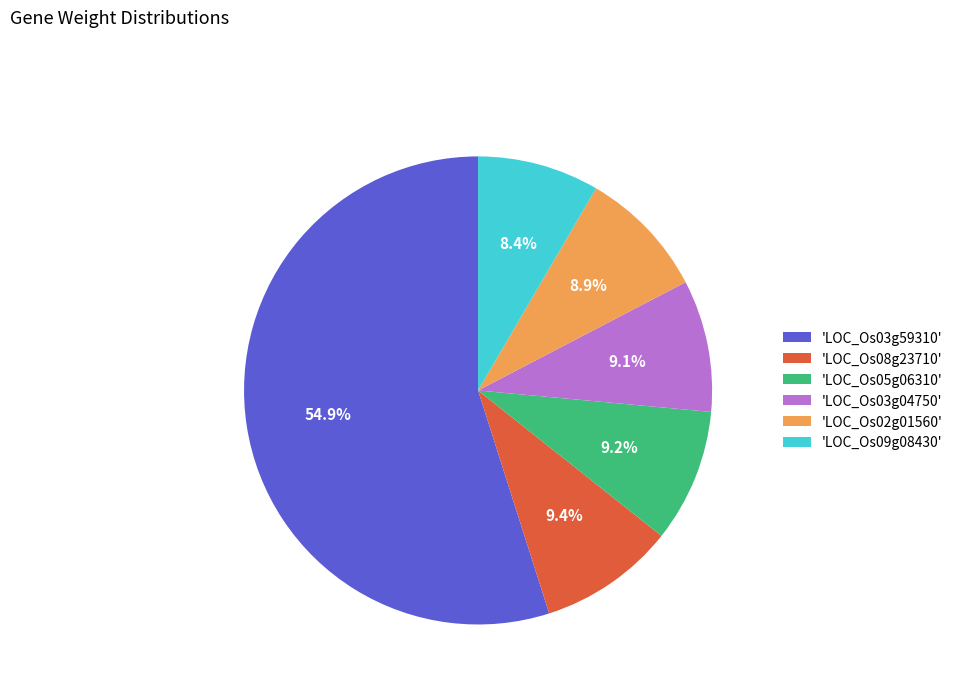

What is the largest slice in the pie chart?

'LOC_Os03g59310'